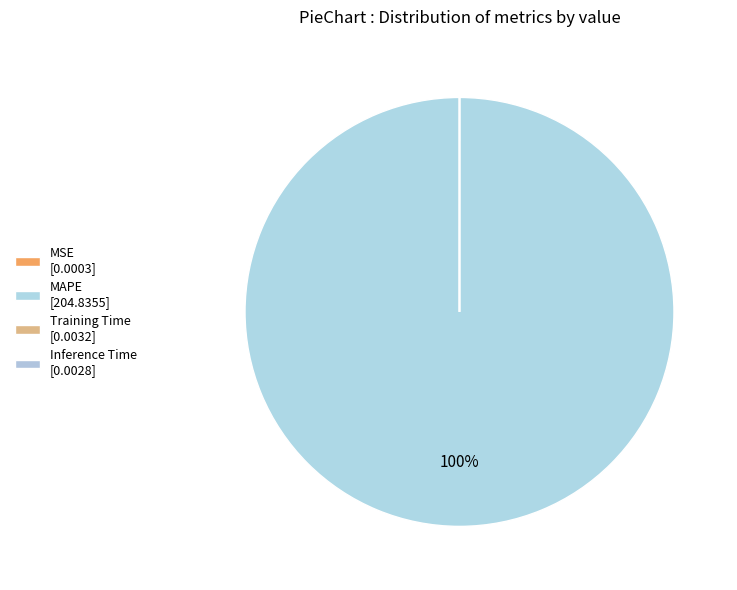

Combined, do MAPE and Inference Time account for over 50%?

Yes